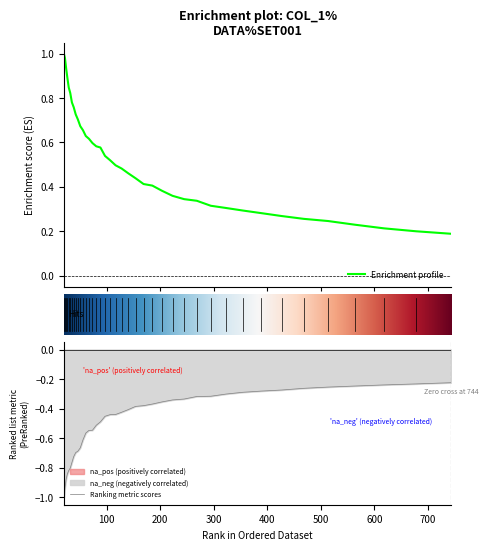

Does the chart have visible grid lines?

No